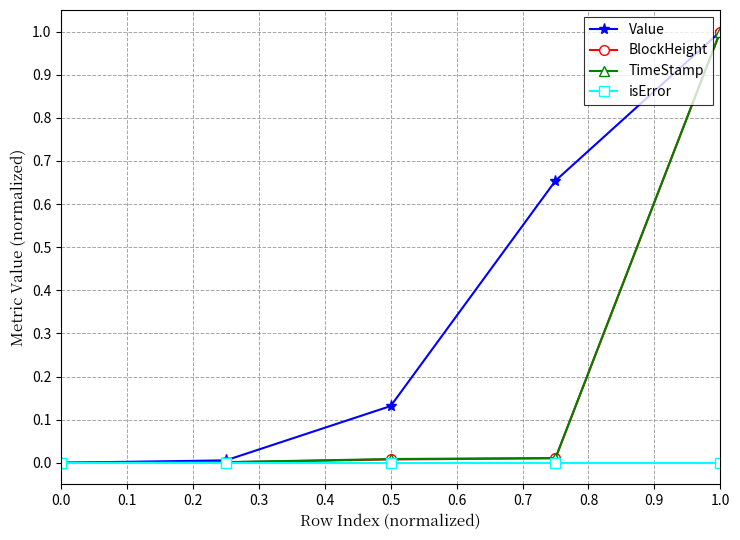

True or false: Value has more than 2 interior local peaks.

False